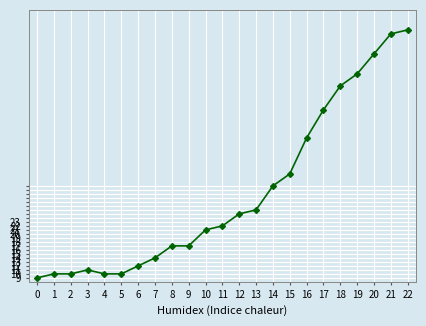

What is the value of the 23rd point from the left?

71